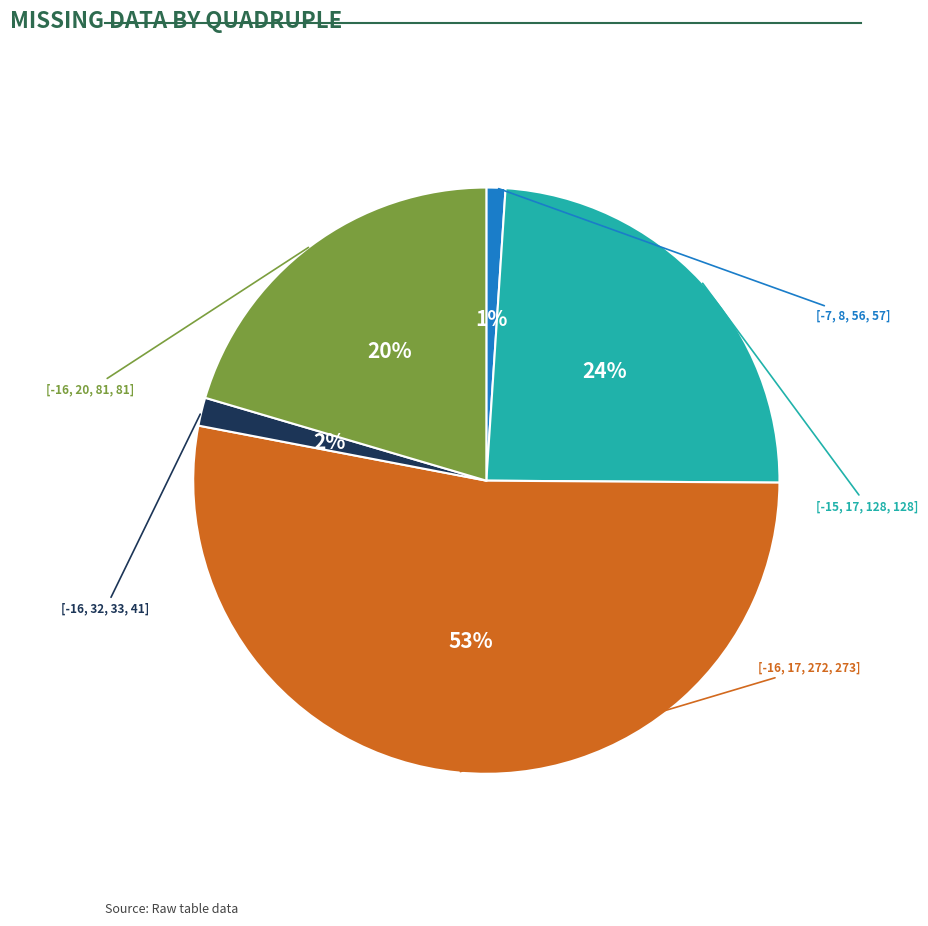

How many slices are in this pie chart?

5